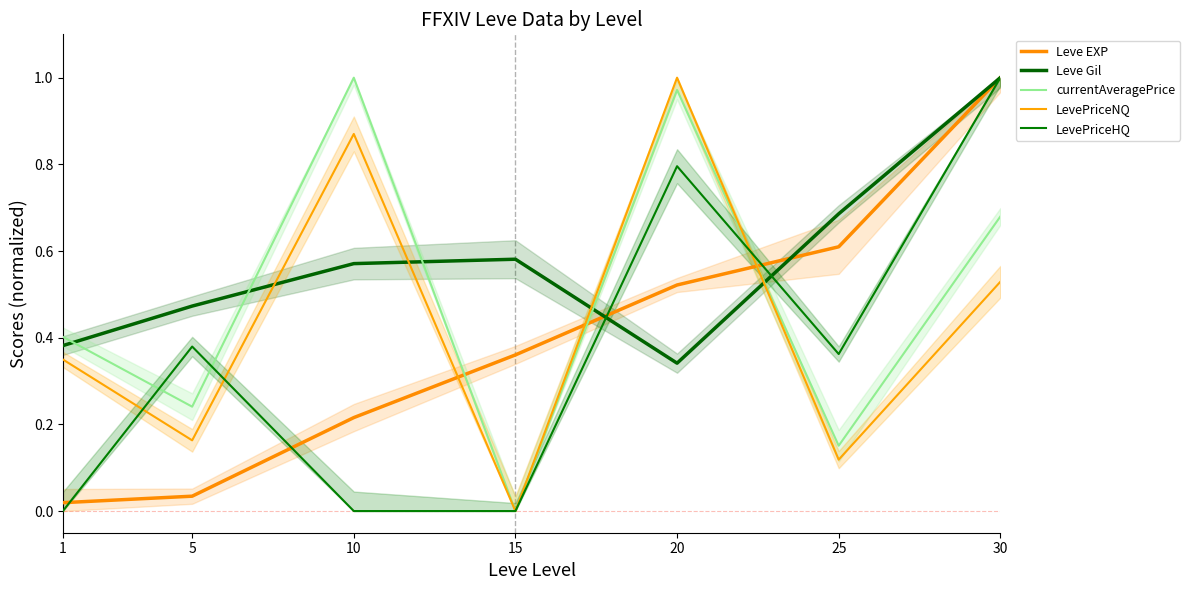

Between which two adjacent categories do LevePriceNQ and Leve EXP first intersect?

10 and 15